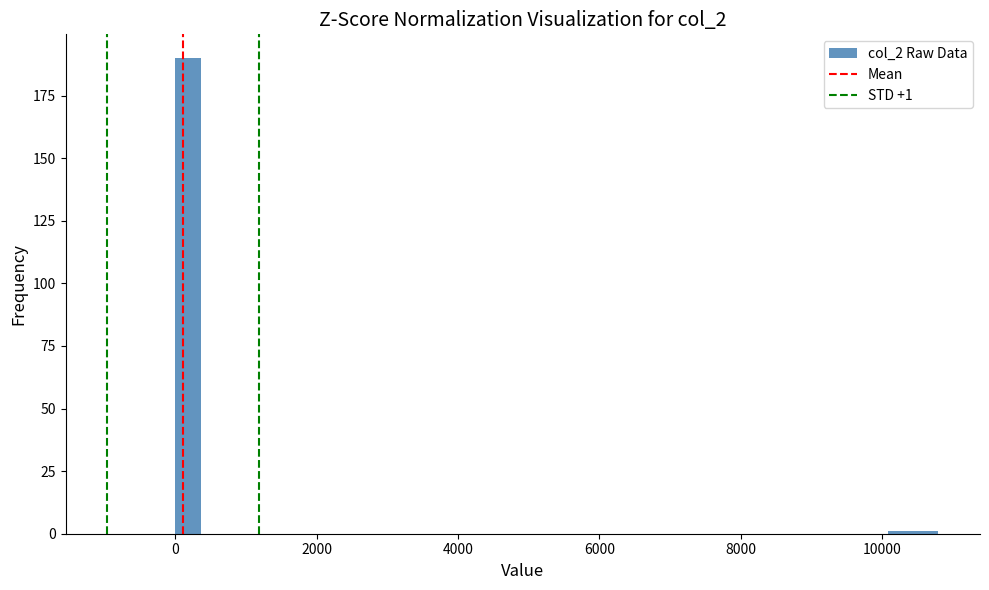

Around what value on the x-axis is the tallest bar? Give the approximate position of its centre, as read against the axis.

200